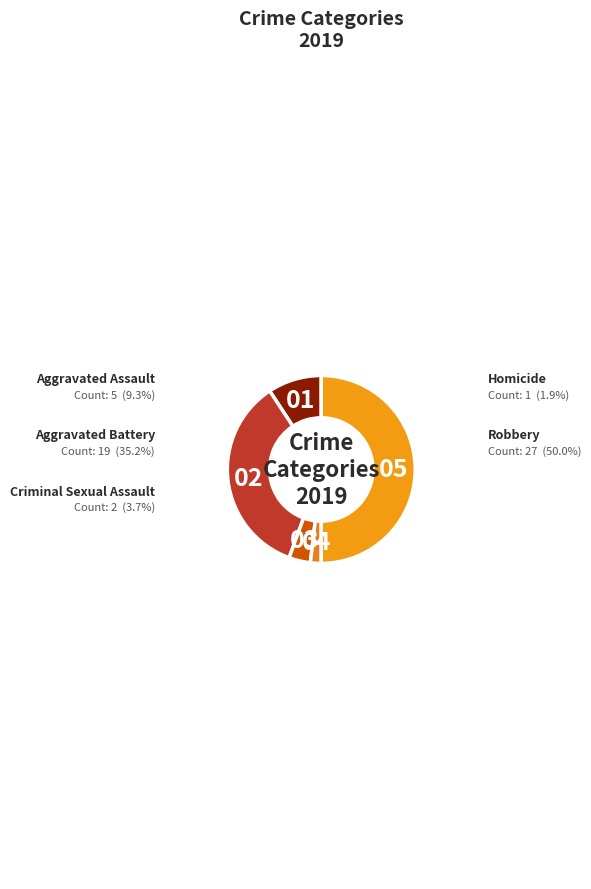

What percentage is the Robbery slice, to the nearest percent?

50%